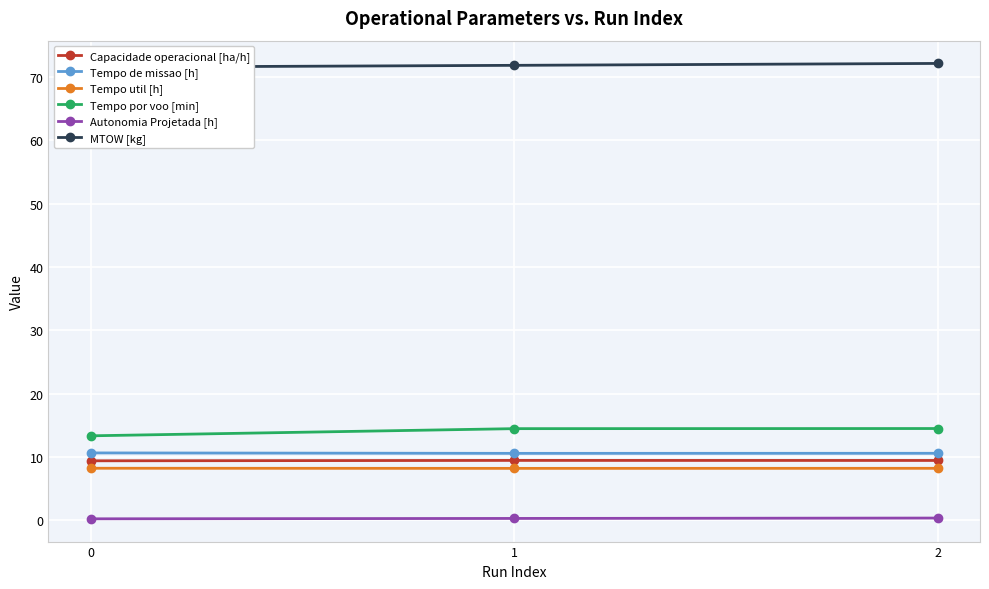

Rank the categories by Autonomia Projetada [h] value from highest to lowest.

2, 1, 0